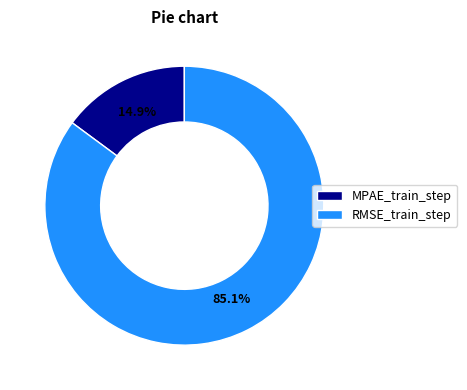

Is it true that RMSE_train_step is 91% of the pie?

False